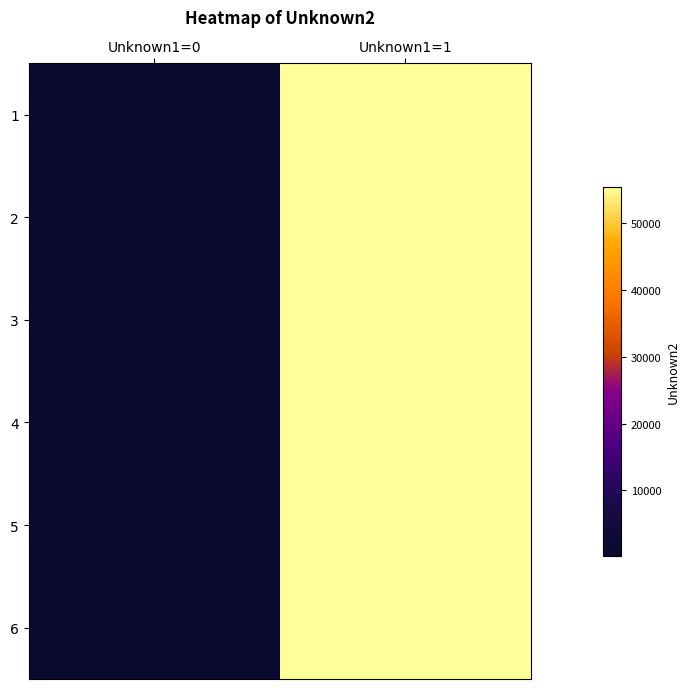

At which category does the chart reach its peak across all series?

Unknown1=1